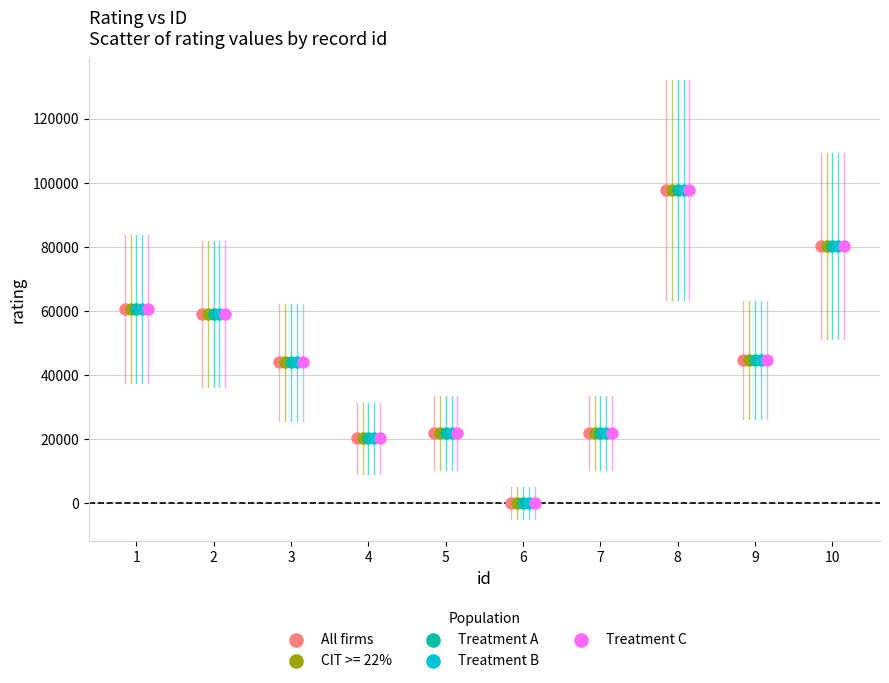

What are all the series names shown in the legend?

All firms, CIT >= 22%, Treatment A, Treatment B, Treatment C